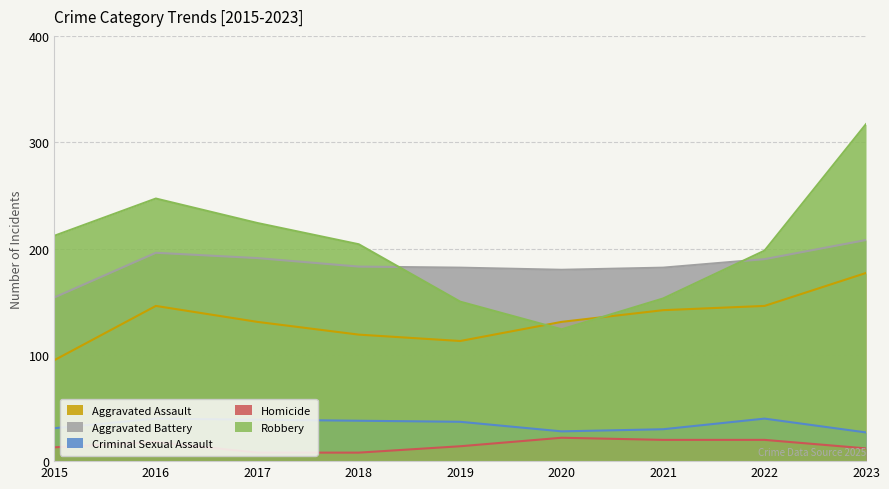

True or false: Homicide and Aggravated Battery cross at least once.

False